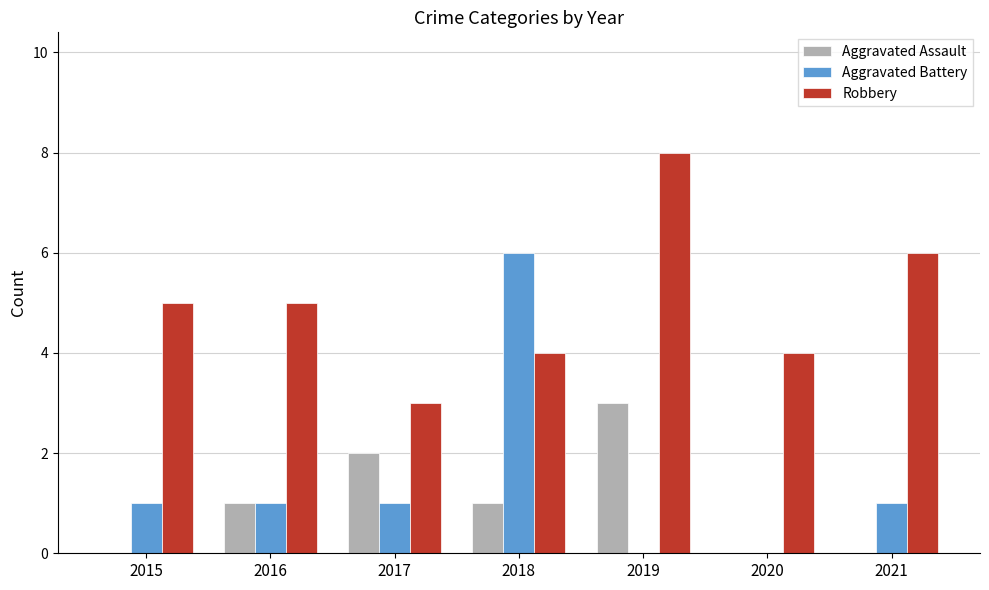

Reading left to right, what are all the values shown in this chart?

Aggravated Assault: 0	1	2	1	3	0	0
Aggravated Battery: 1	1	1	6	0	0	1
Robbery: 5	5	3	4	8	4	6